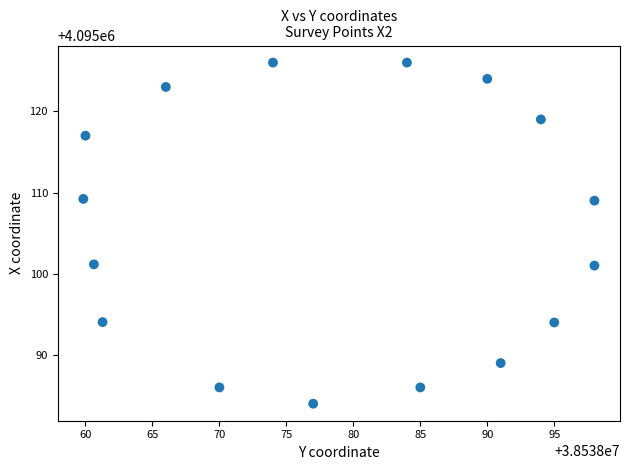

What is the range of X values (max minus min)?

38.2